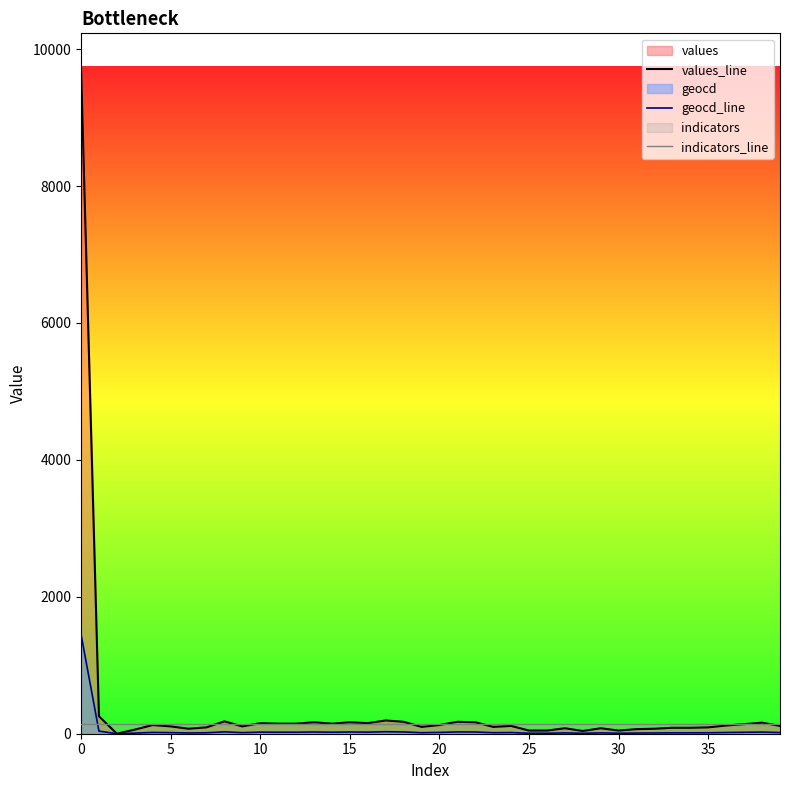

Is it true that indicators_line equals 149 at 34?

True